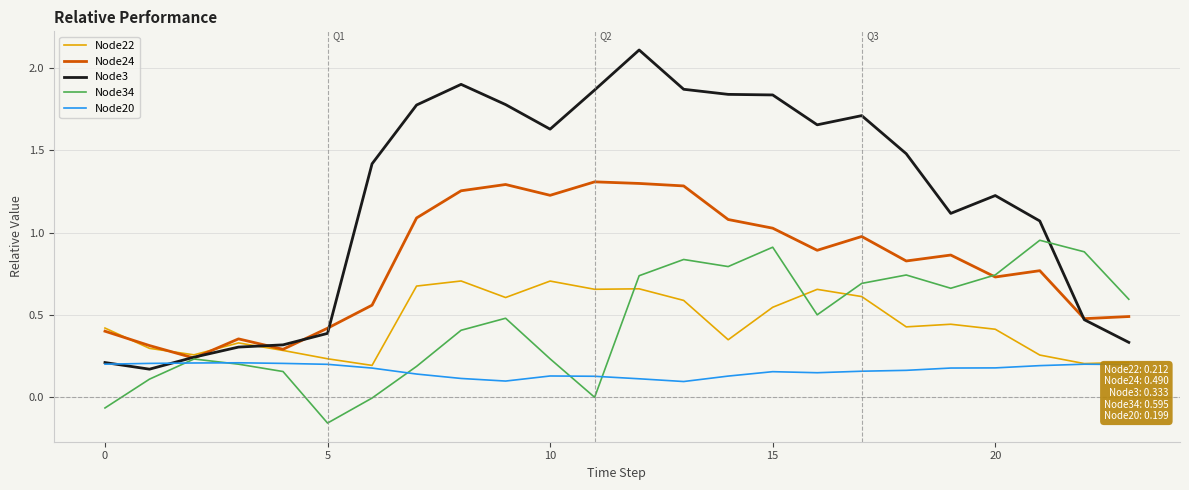

Which series has the widest spread of values?

Node3